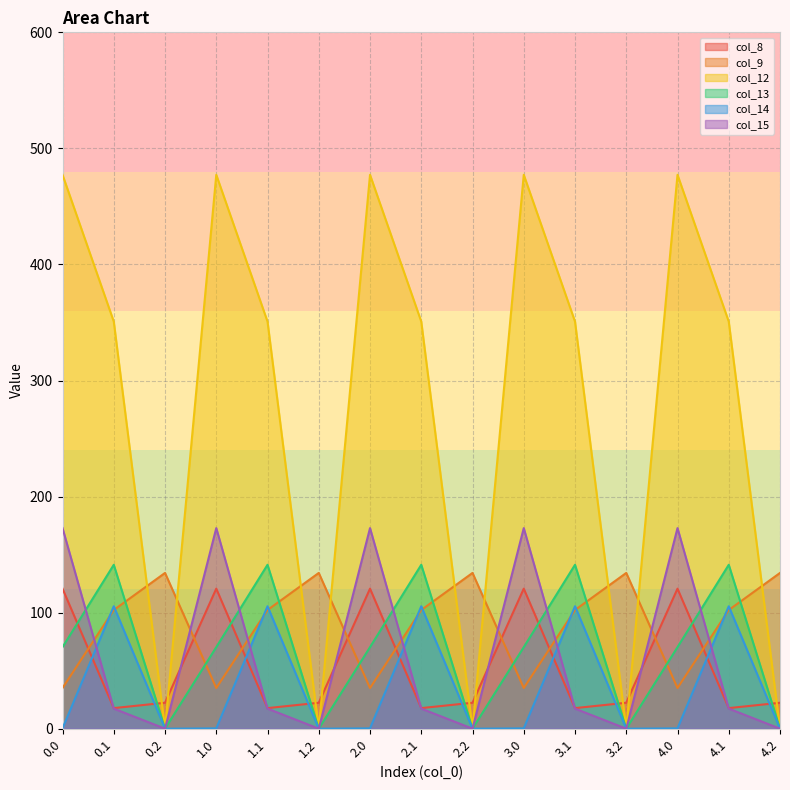

What is the sum of the col_8 values at 3.0 and 4.2?

143.0